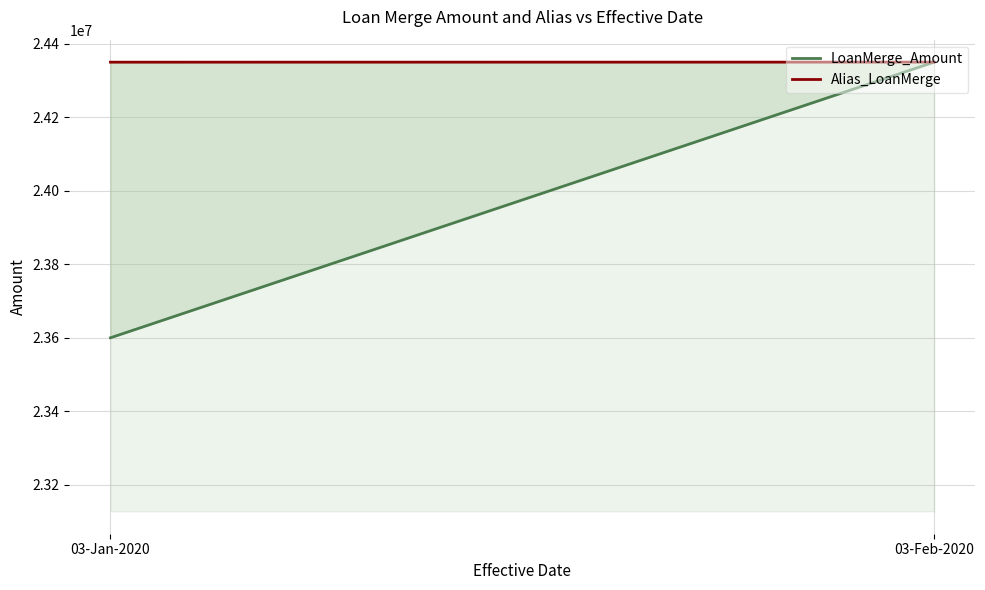

What is the sum of the LoanMerge_Amount values at 03-Jan-2020 and 03-Feb-2020?

47950000.0